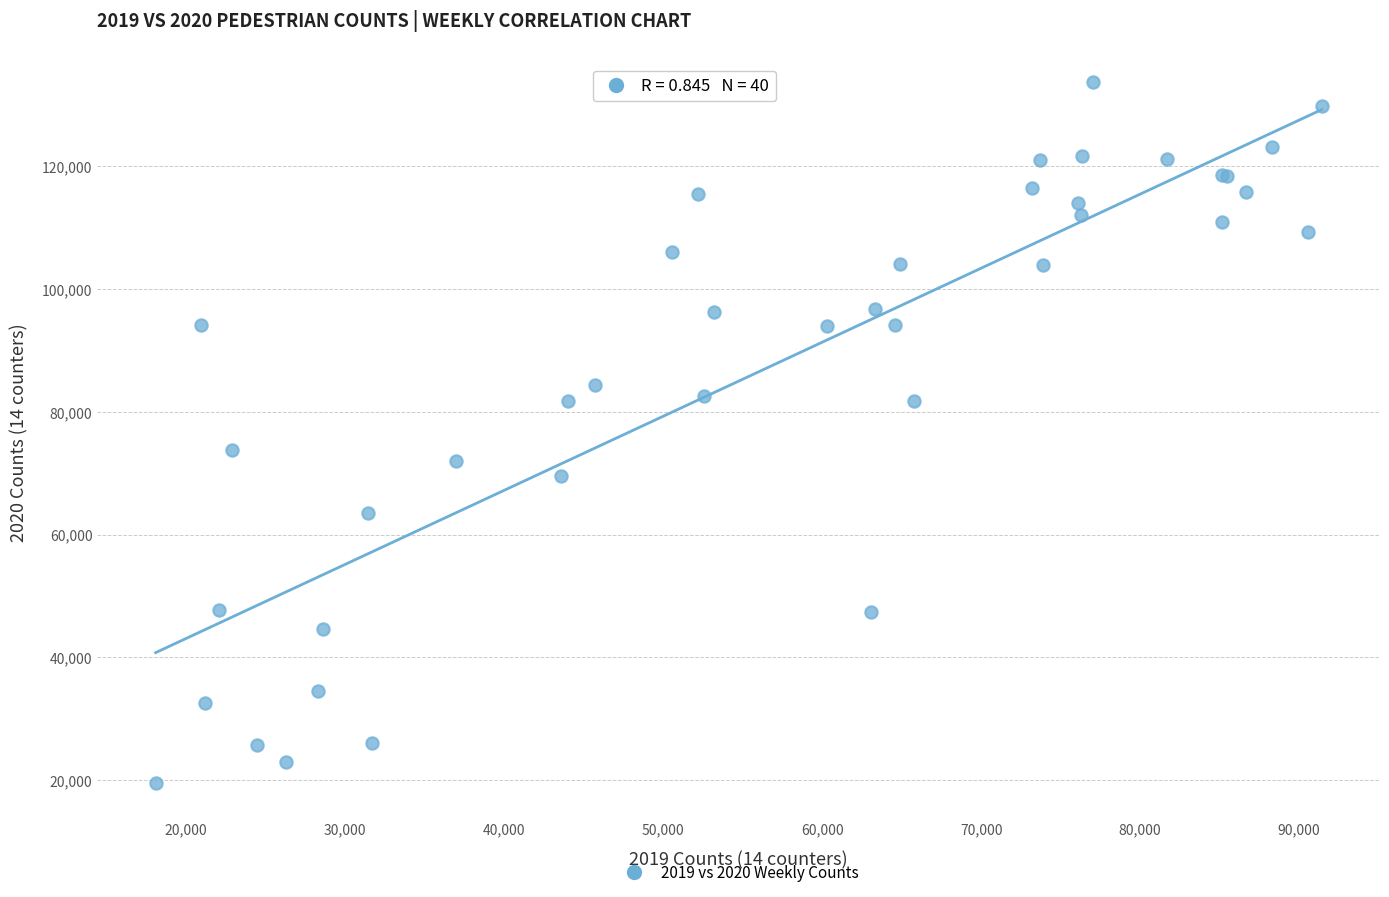

What Y value in the scatter plot is closest to 76657?

73814